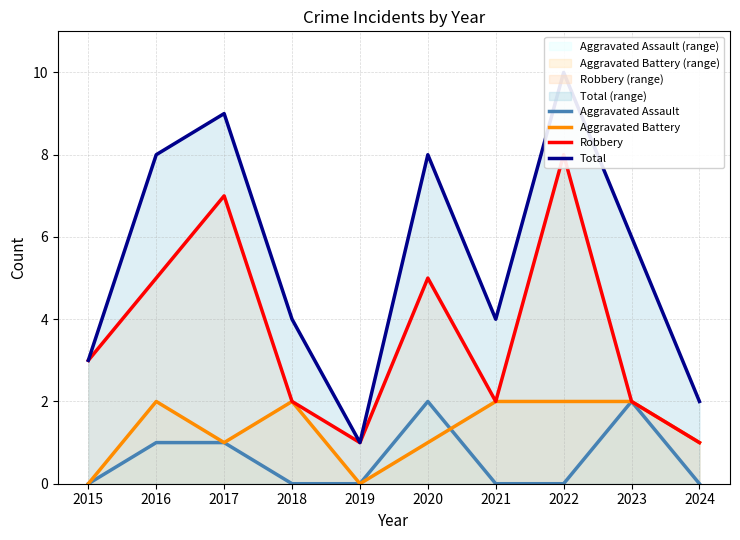

What is the maximum value for Robbery?

8